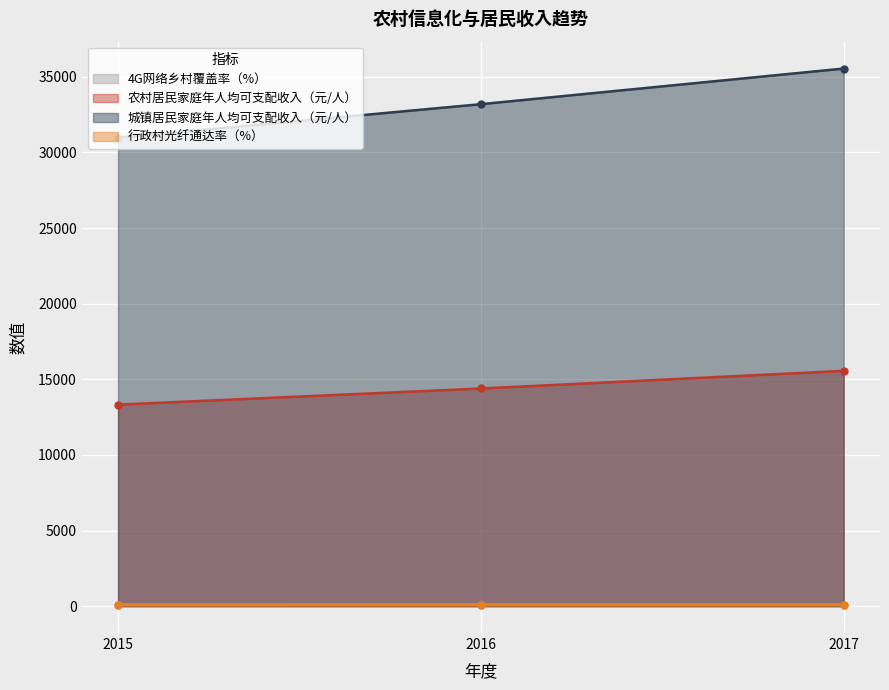

Which label corresponds to the largest value in the chart?

2017